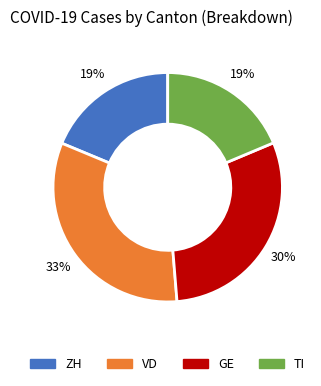

Is there any slice that represents more than half of the pie?

No